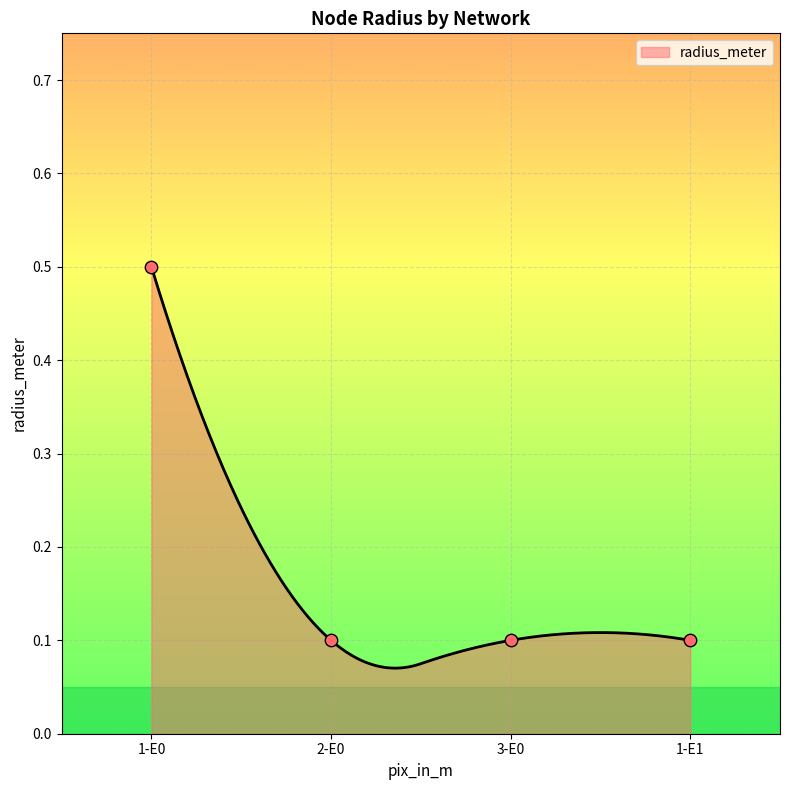

Which has a higher value, 1-E1 or 1-E0?

1-E0